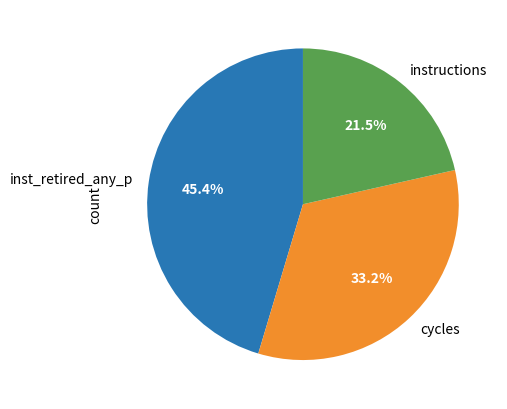

Is there any slice that represents more than half of the pie?

No